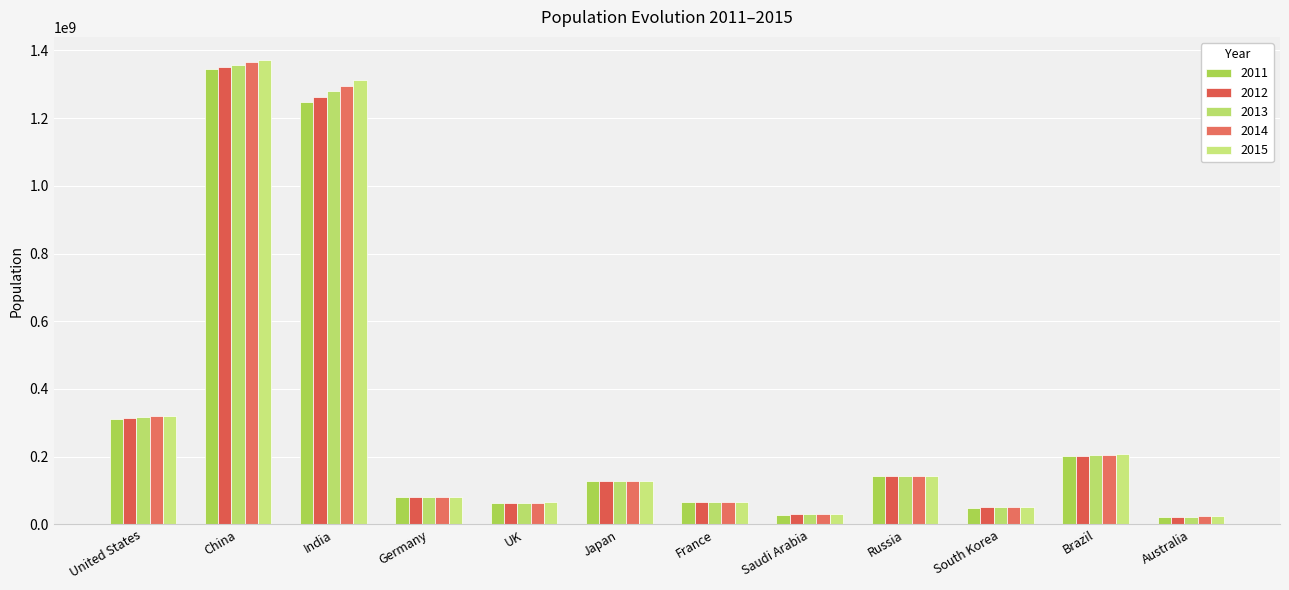

What is the difference between the 2013 values at South Korea and UK?

13908557